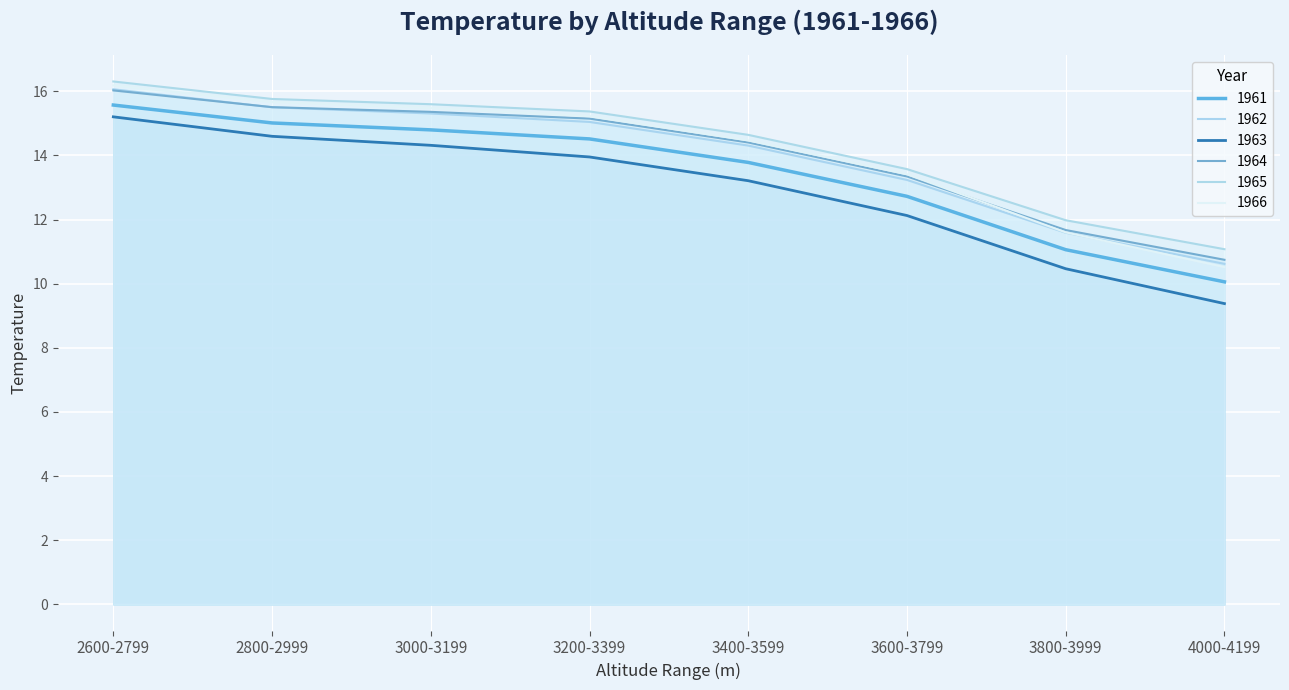

Rank the series at 2800-2999 from highest to lowest value.

1965, 1966, 1964, 1962, 1961, 1963